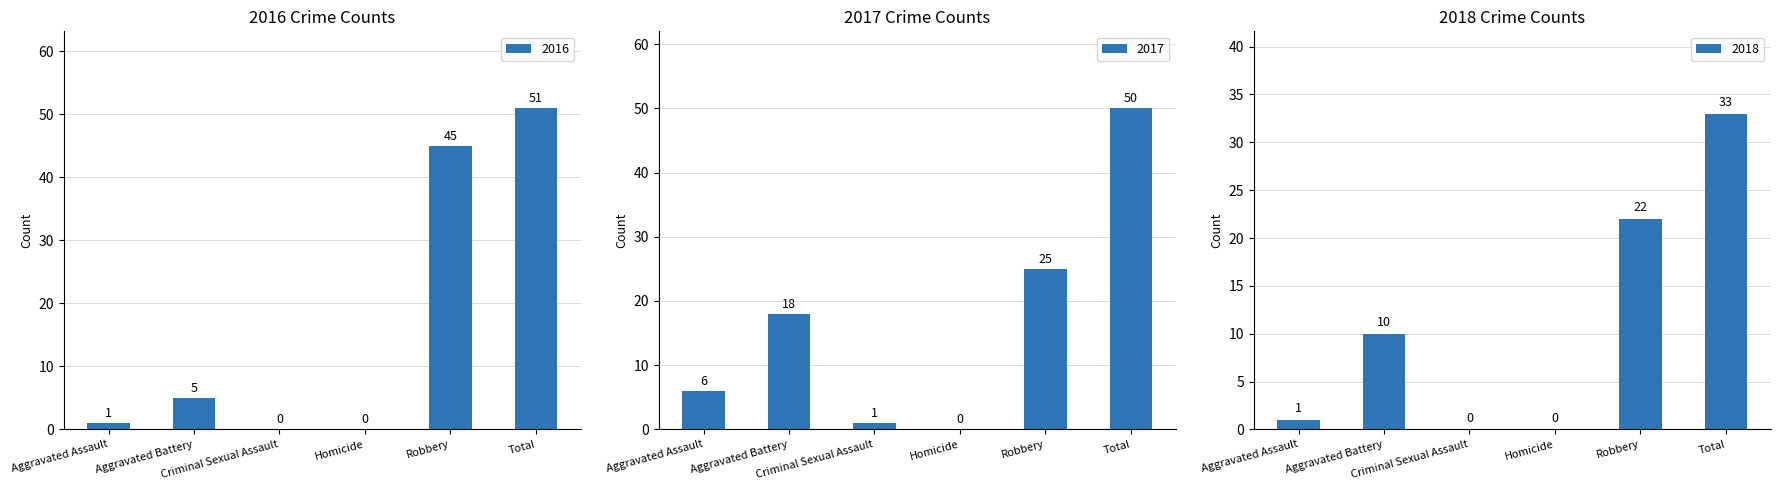

Reading right to left, what are all the values shown in this chart?

2017: Total=50	Robbery=25	Homicide=0	Criminal Sexual Assault=1	Aggravated Battery=18	Aggravated Assault=6
2016: Total=51	Robbery=45	Homicide=0	Criminal Sexual Assault=0	Aggravated Battery=5	Aggravated Assault=1
2018: Total=33	Robbery=22	Homicide=0	Criminal Sexual Assault=0	Aggravated Battery=10	Aggravated Assault=1